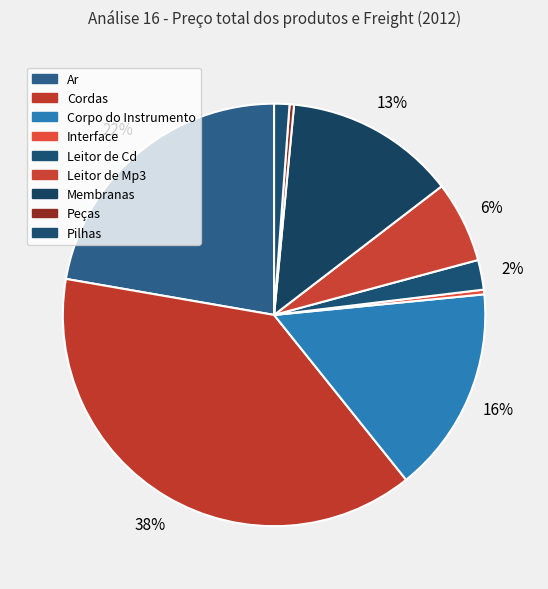

To the nearest percent, what is the difference between the largest and smallest slice percentages?

38%